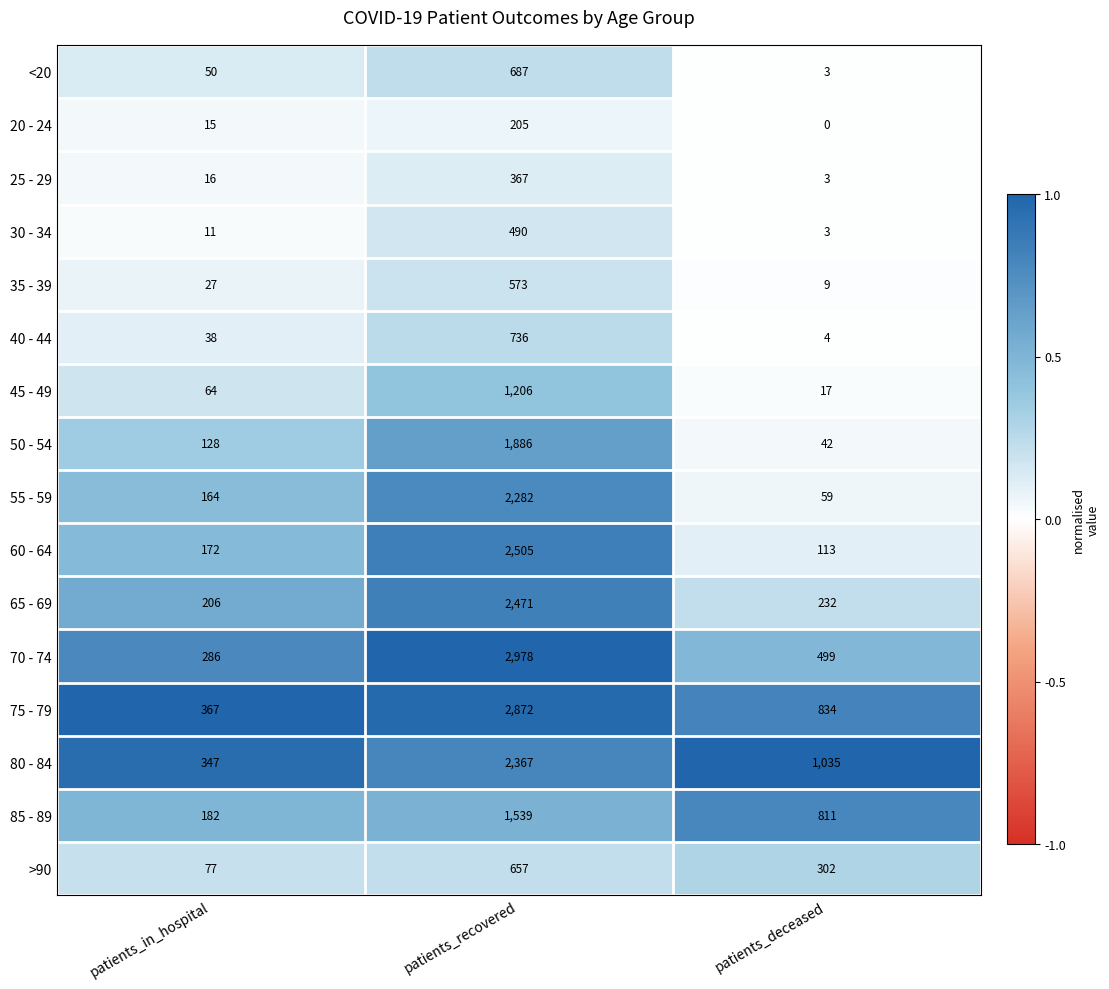

Which series has the largest range (max minus min)?

70 - 74